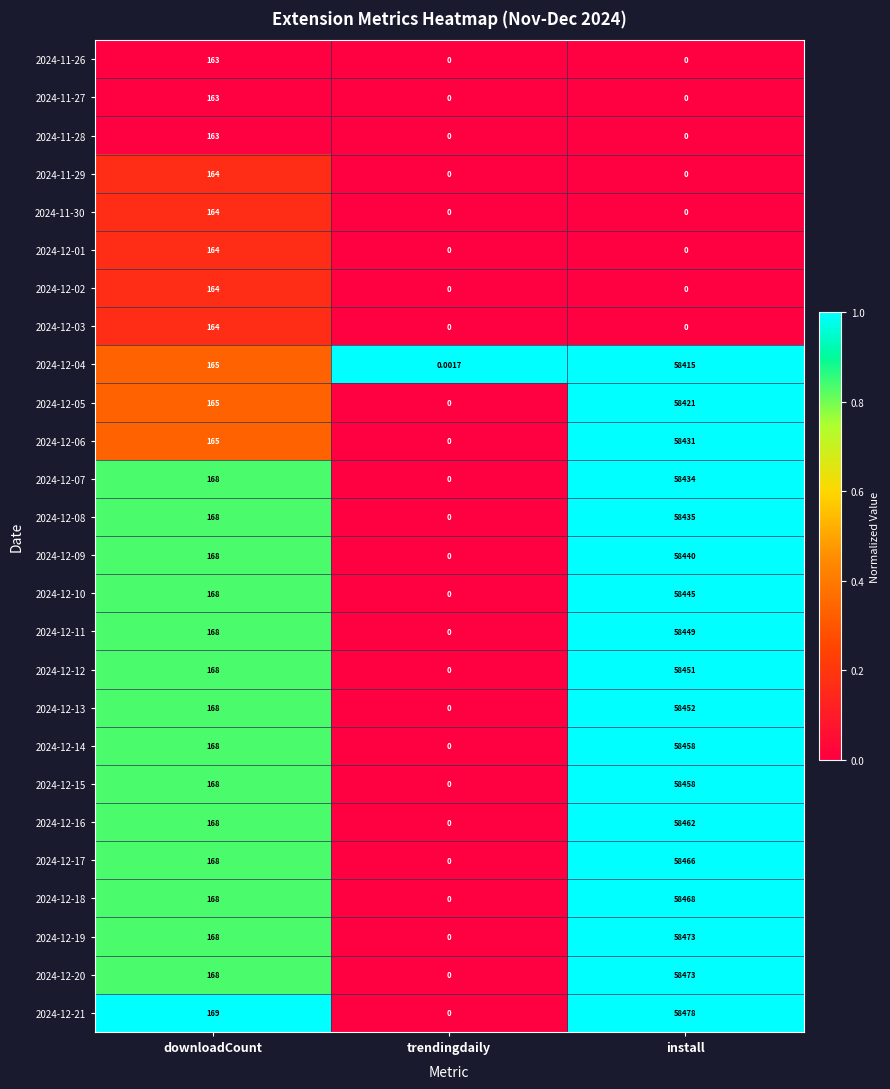

At how many categories does at least one series exceed 0?

3